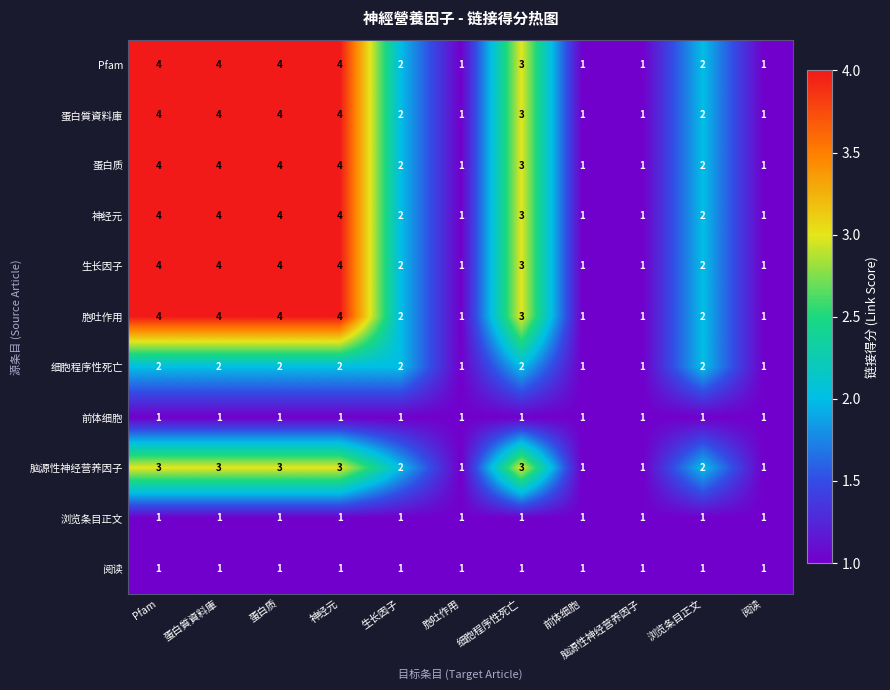

The value of 脑源性神经营养因子 at Pfam is 5. True or false?

False